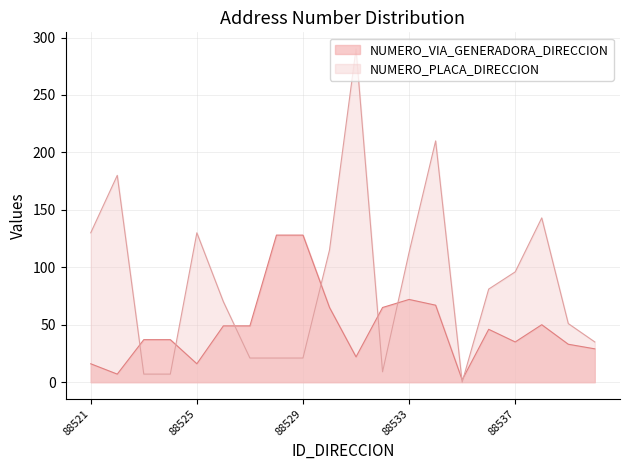

The value of NUMERO_VIA_GENERADORA_DIRECCION at 88536 is 46. True or false?

True